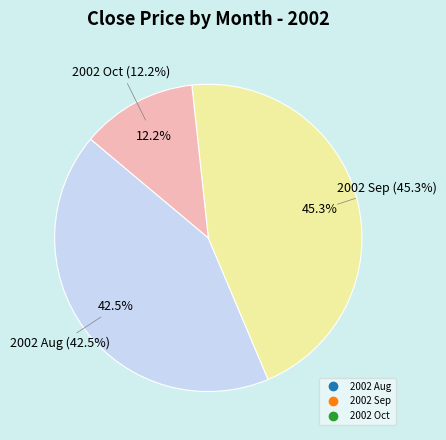

Does any single category account for the majority?

No